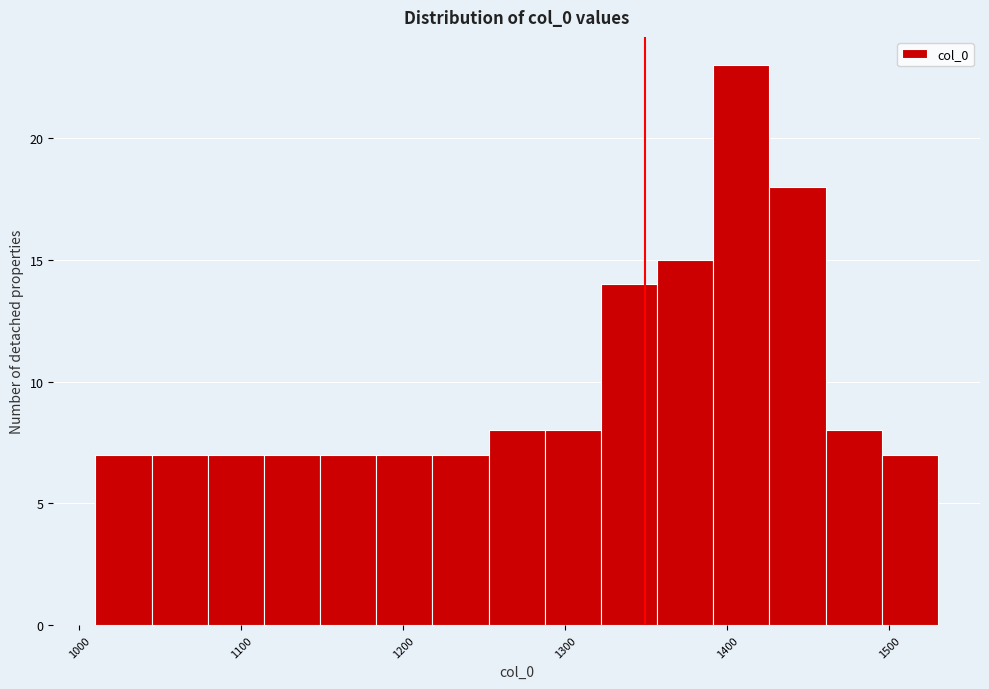

Around what value on the x-axis is the tallest bar? Give the approximate position of its centre, as read against the axis.

1410